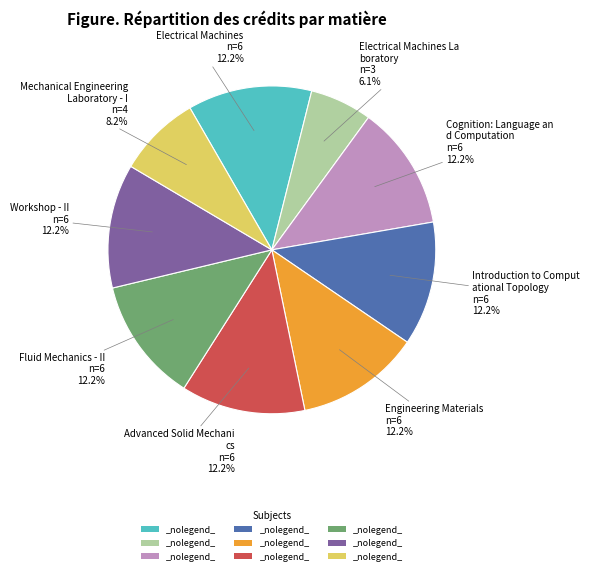

Is there any slice that represents more than half of the pie?

No